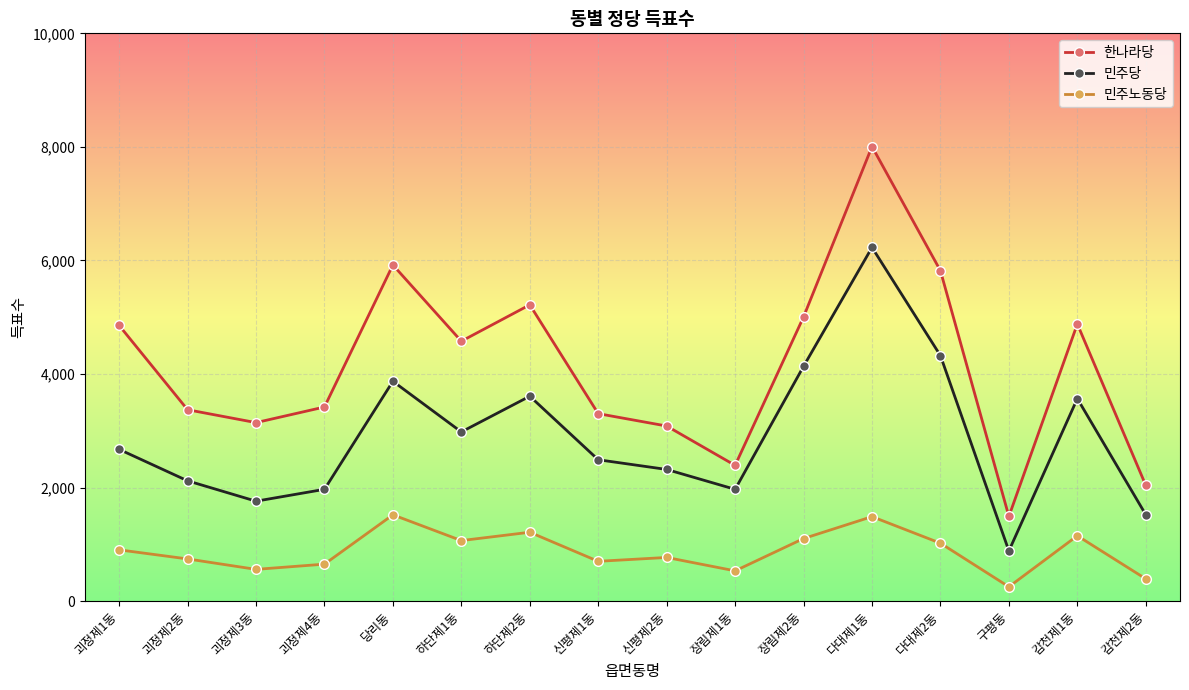

At how many categories does at least one series exceed 1185?

16